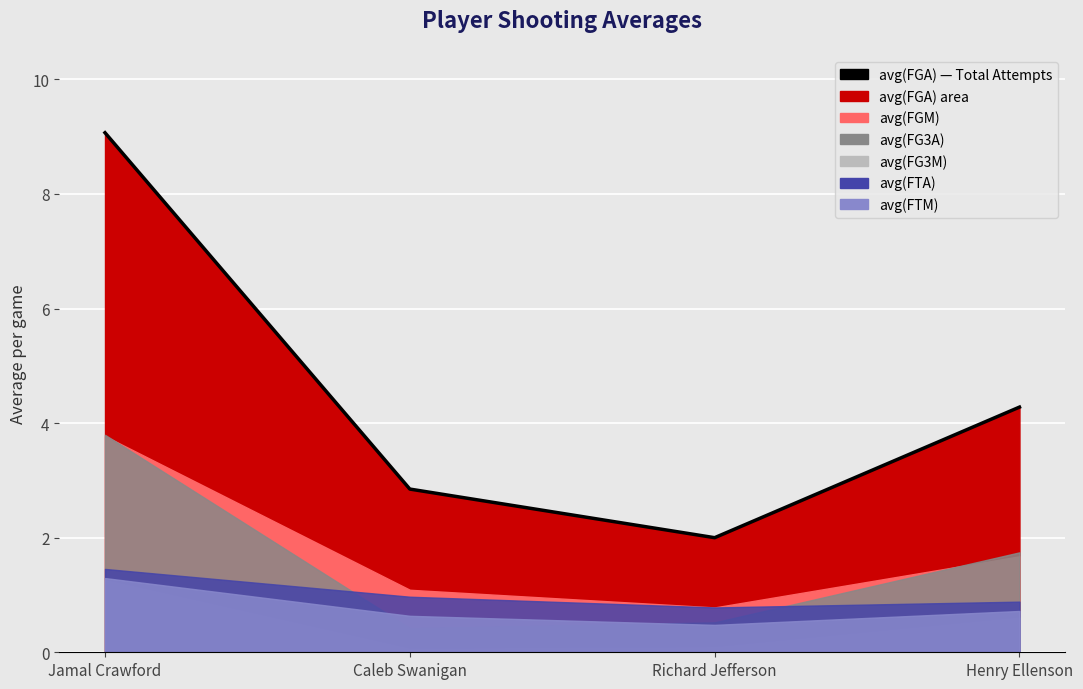

Where does the data first go above 4?

Jamal Crawford